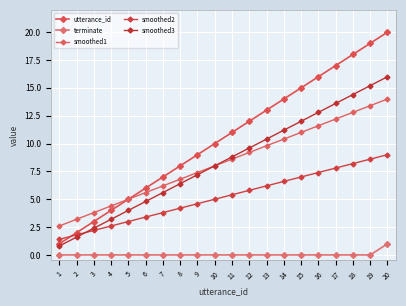

What is the difference between the maximum and minimum values in the utterance_id series?

19.0